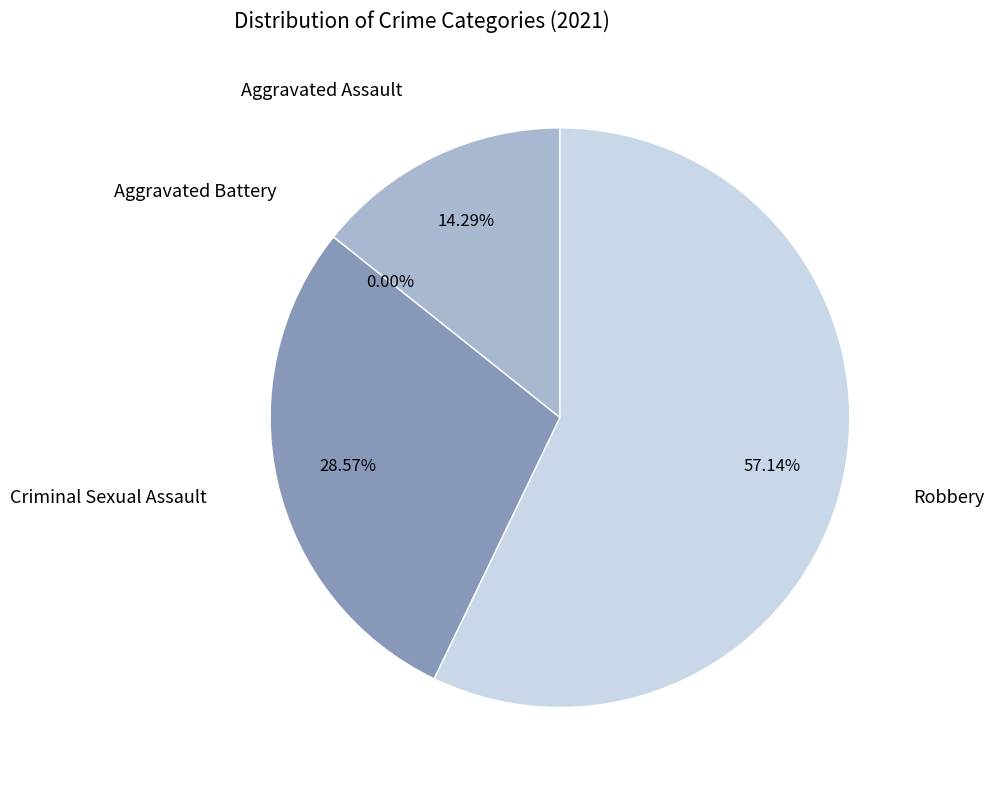

Rank the categories by value from lowest to highest.

Aggravated Battery, Aggravated Assault, Criminal Sexual Assault, Robbery